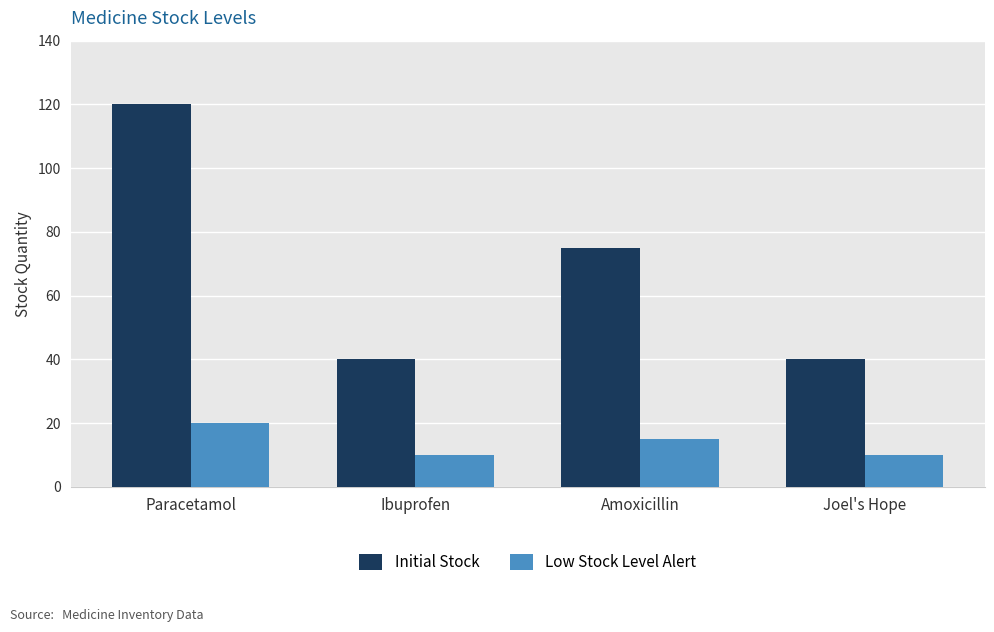

The value of Initial Stock at Paracetamol is 120. True or false?

True